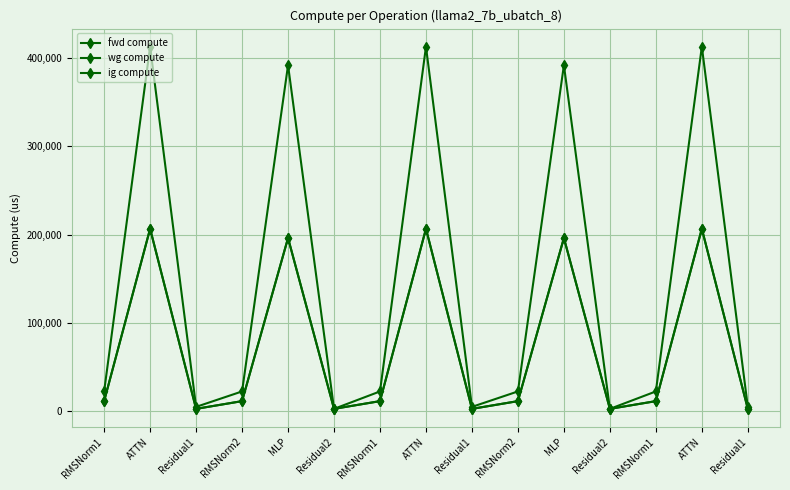

What are all the series names shown in the legend?

fwd compute, wg compute, ig compute